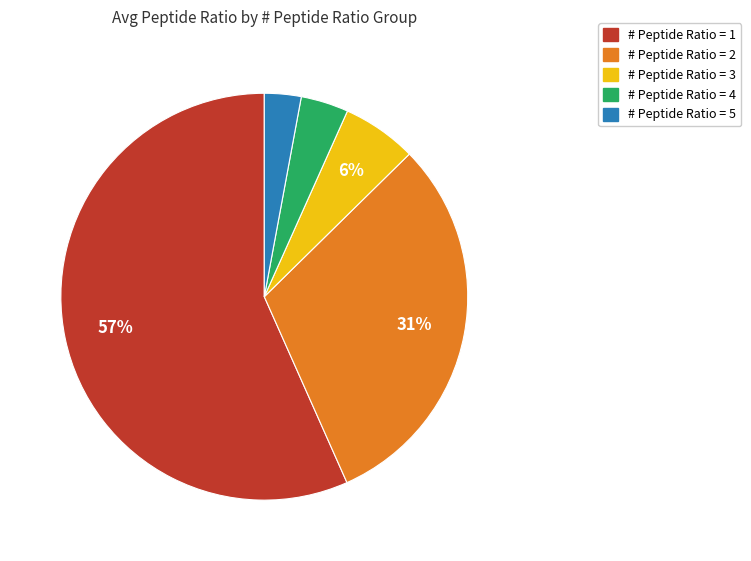

To the nearest percent, what is the average slice percentage?

20%